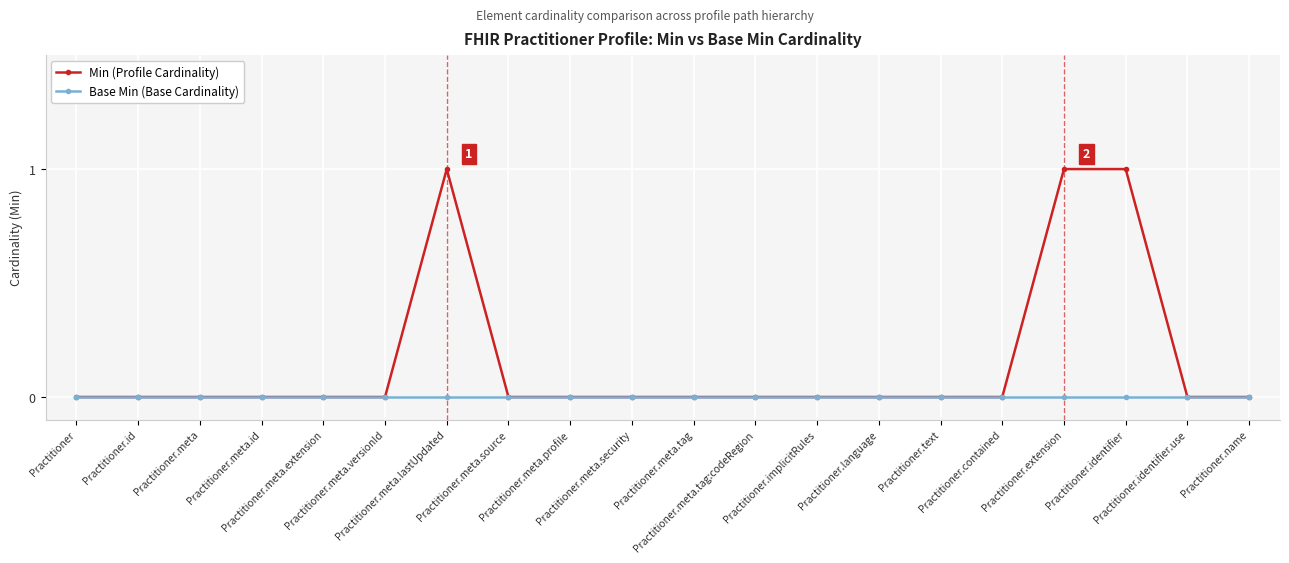

Which series has the widest spread of values?

Min (Profile Cardinality)